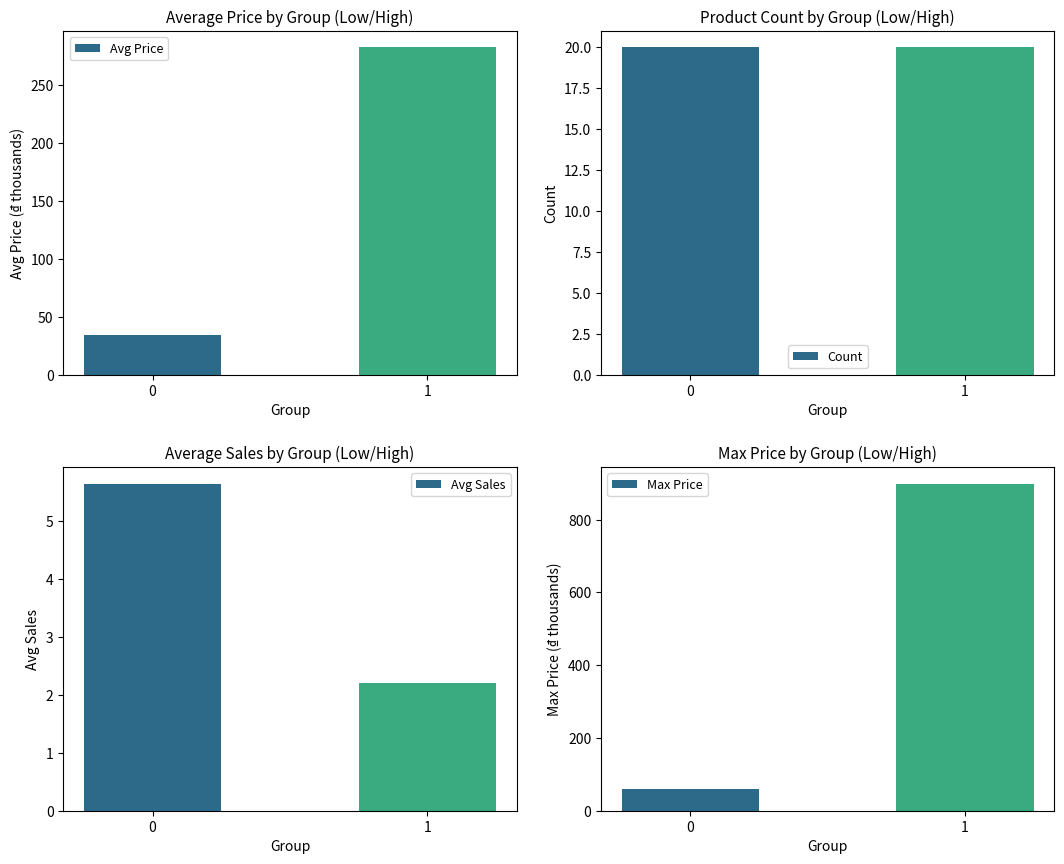

What is the difference between the Avg Sales values at 0 and 1?

3.5